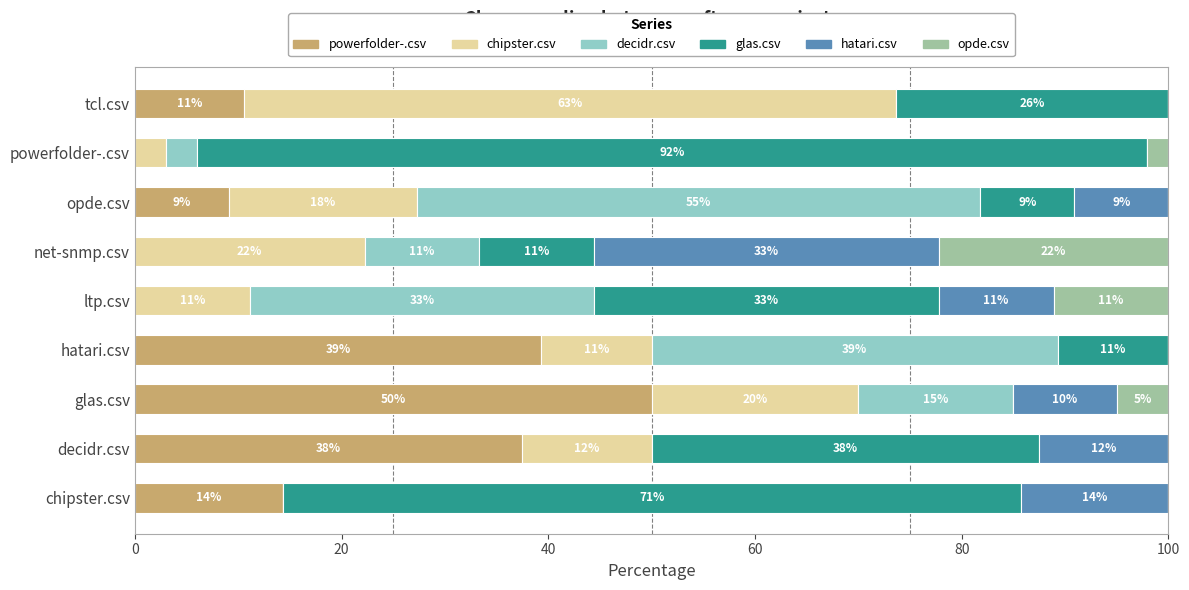

What are all the series names shown in the legend?

powerfolder-.csv, chipster.csv, decidr.csv, glas.csv, hatari.csv, opde.csv